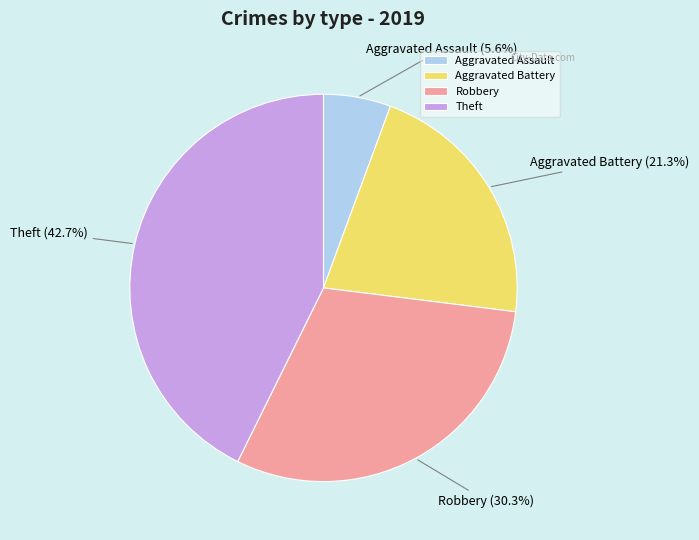

Rank the categories by value from lowest to highest.

Aggravated Assault, Aggravated Battery, Robbery, Theft